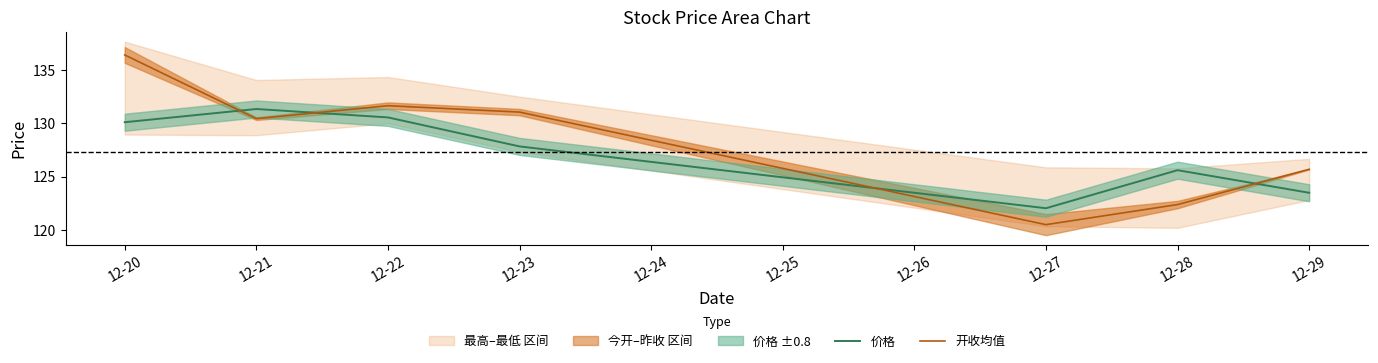

Is it true that 价格 equals 87.8 at 12-28?

False